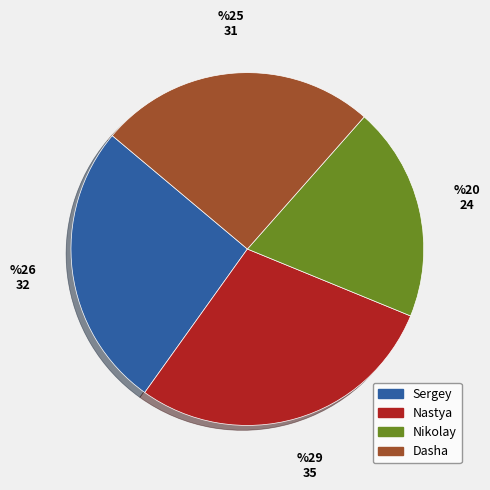

Which category has the smallest portion of the pie?

Nikolay